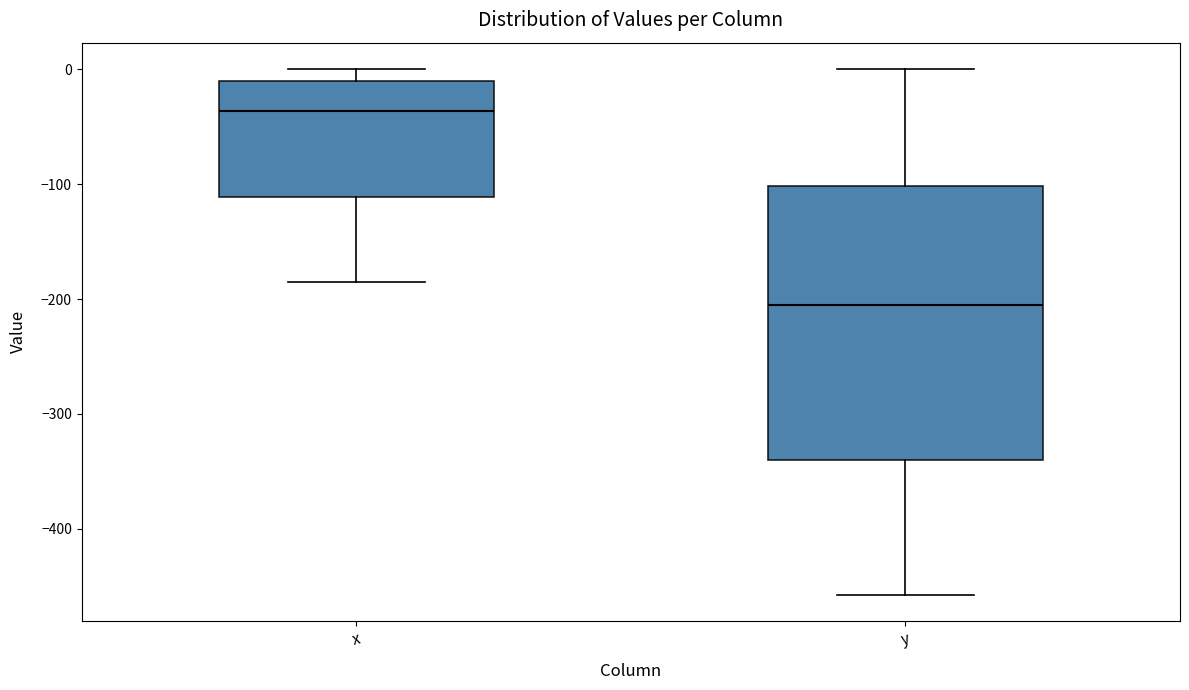

Comparing the boxes themselves (not the whiskers), which one is the tallest?

y